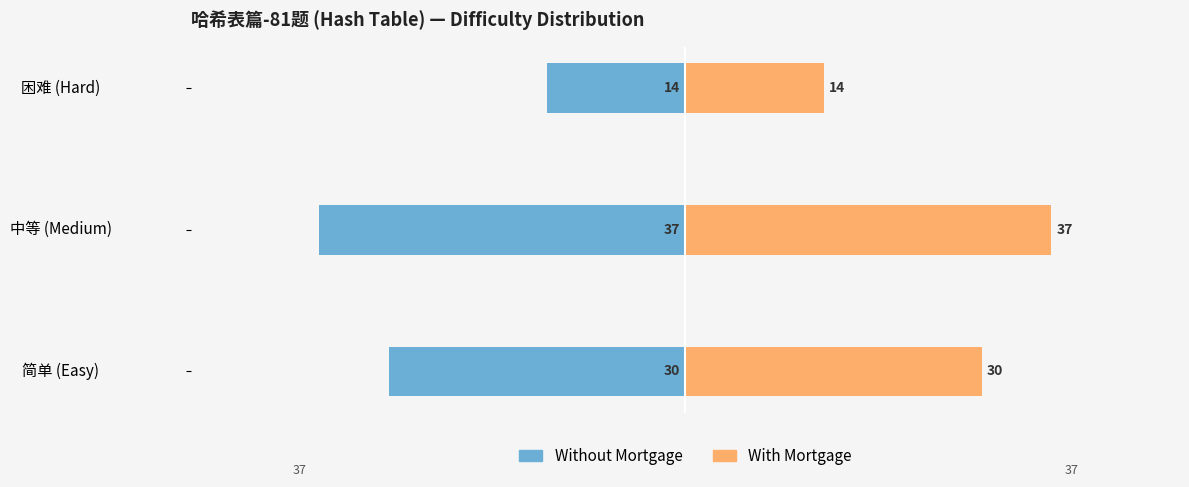

Which has a higher value, 中等 (Medium) or 困难 (Hard)?

困难 (Hard)